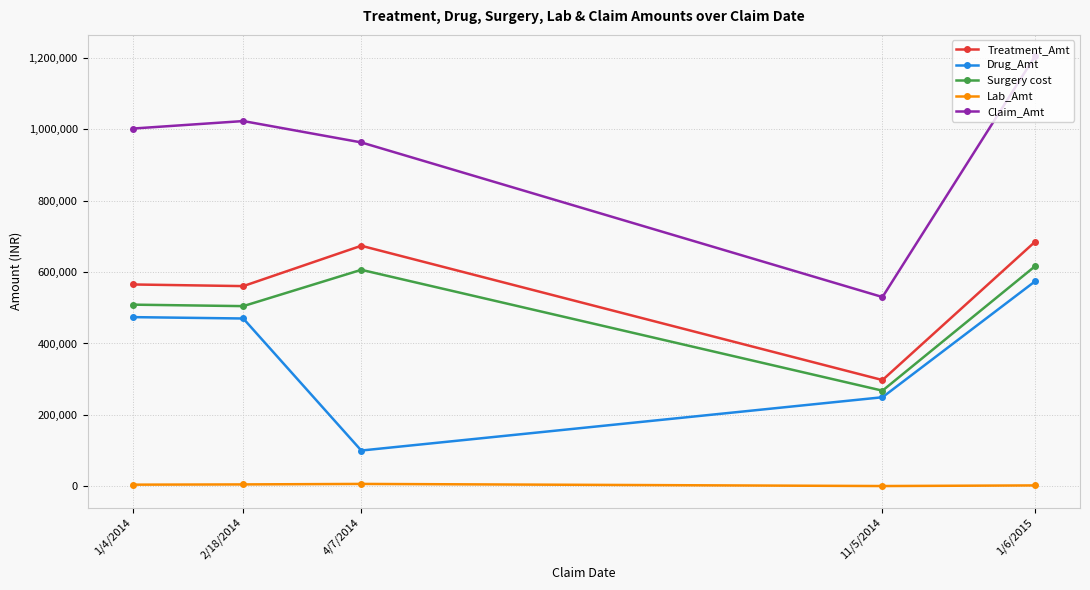

In Drug_Amt, how many points are lower than both neighbors (excluding endpoints)?

1